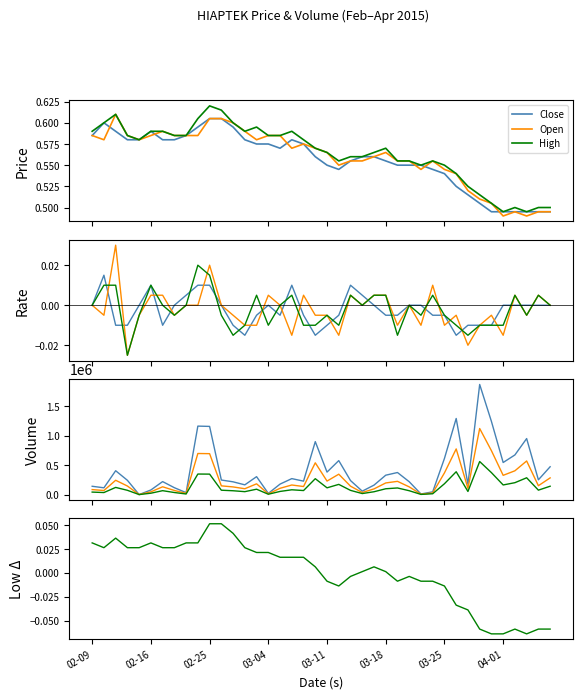

Which series changed the most between 26 and 29?

vol